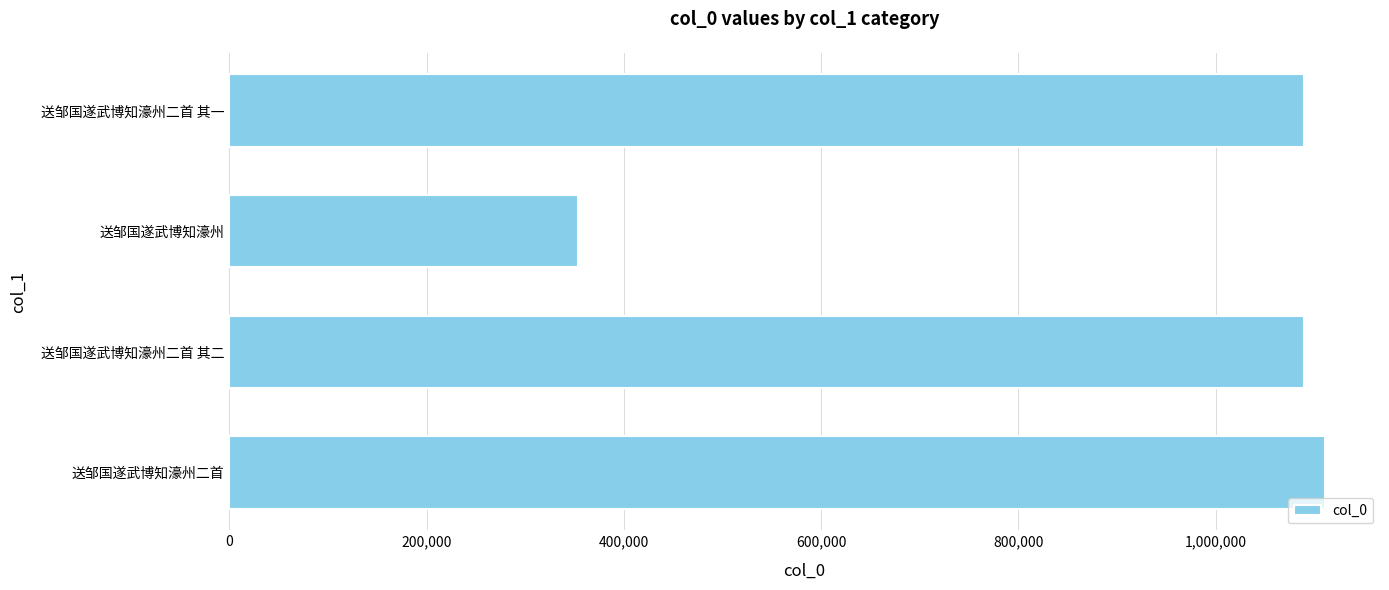

What is the greatest value displayed?

1111164